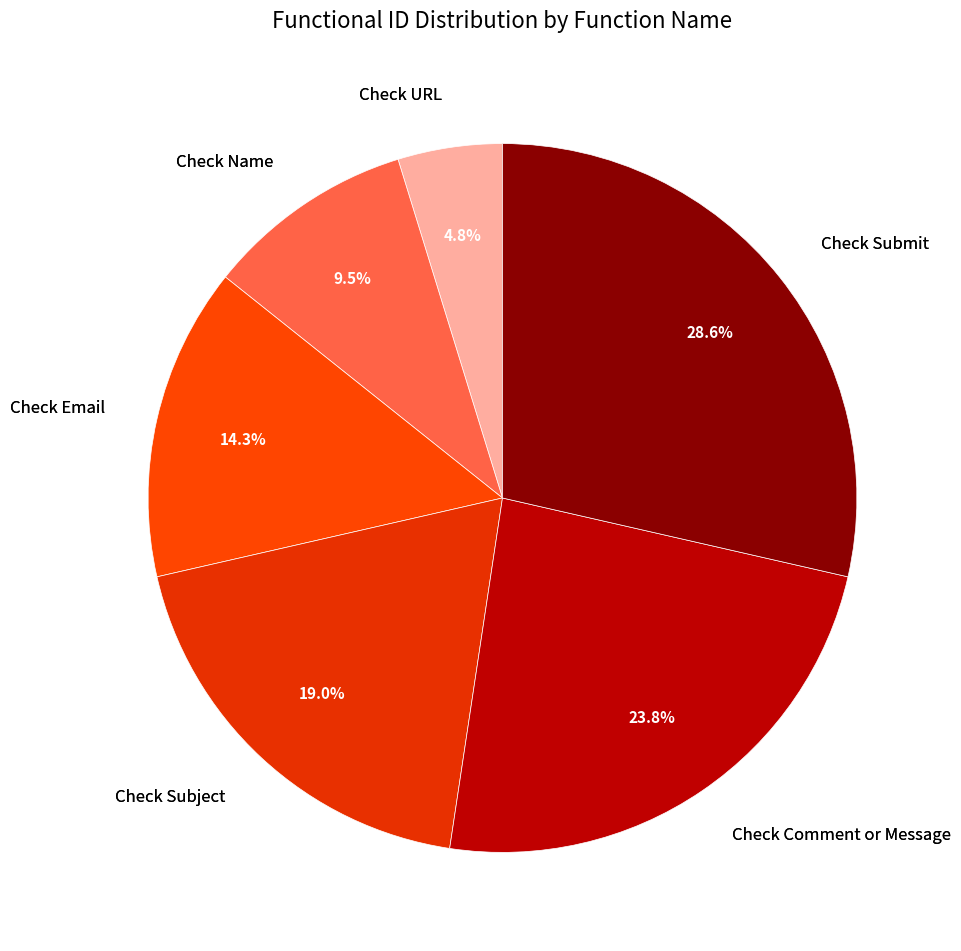

Count the number of slices in the pie.

6